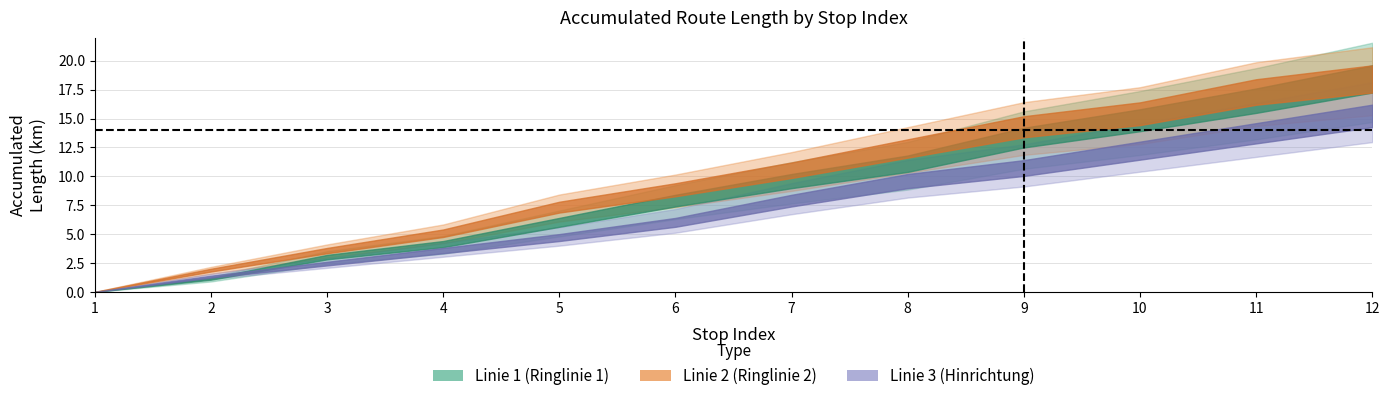

True or false: Linie 2 has more than 2 points higher than both neighbors.

False